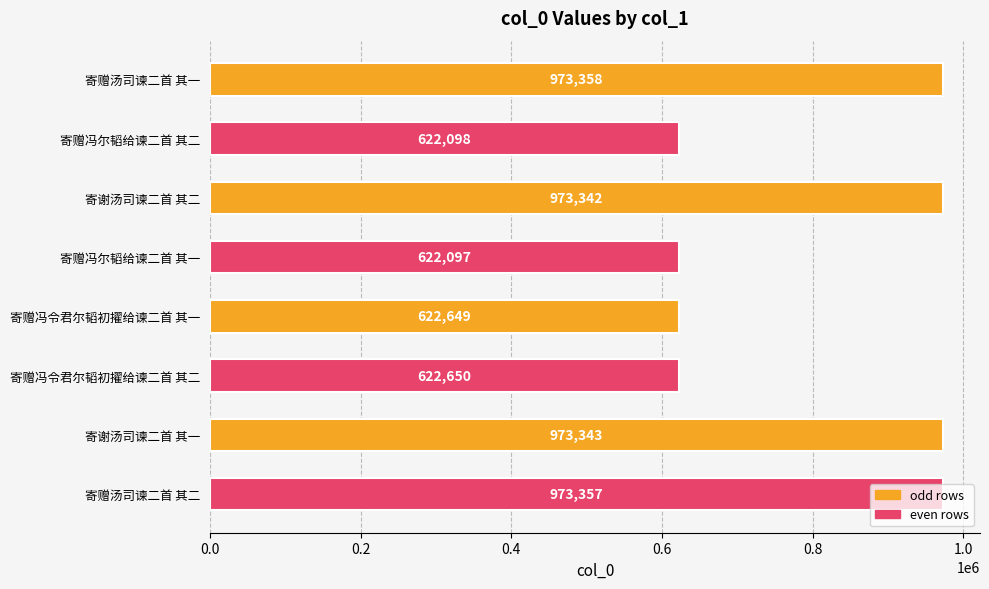

Is it true that the value at 寄赠冯尔韬给谏二首 其二 is 416329?

False